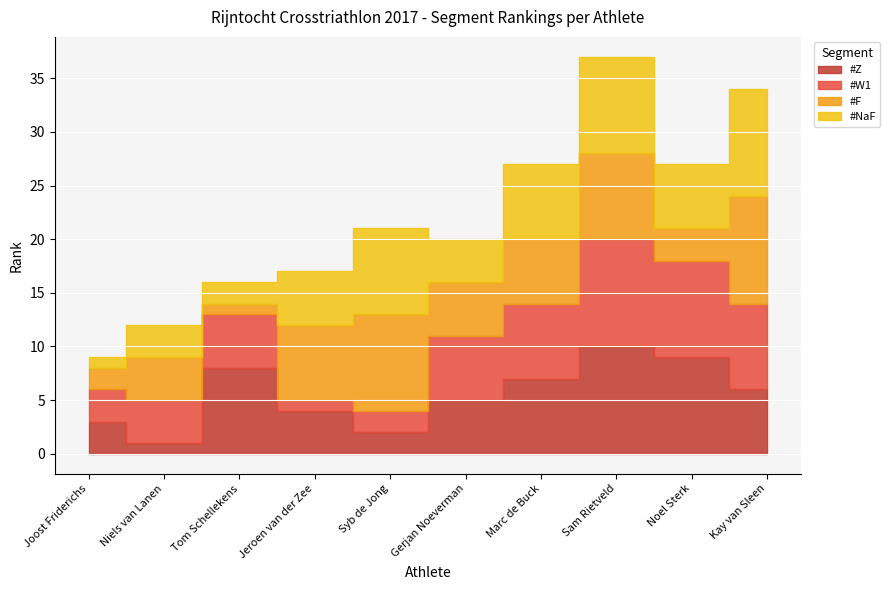

What are all the series names shown in the legend?

#Z, #W1, #F, #NaF